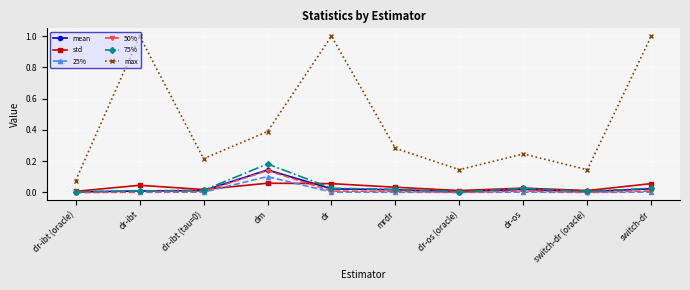

True or false: mean has more than 0 points higher than both neighbors.

True